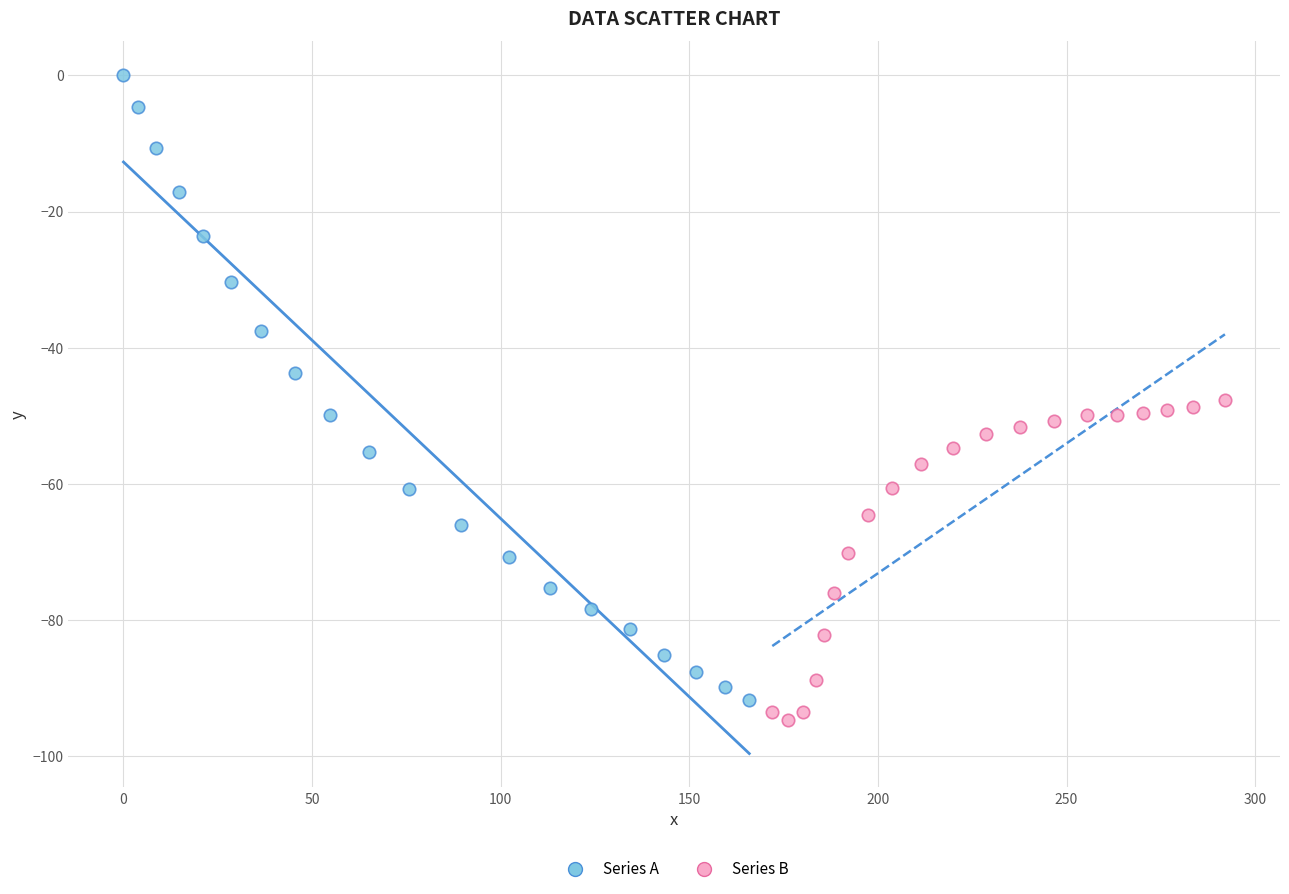

Which series reaches the maximum Y coordinate?

Series A